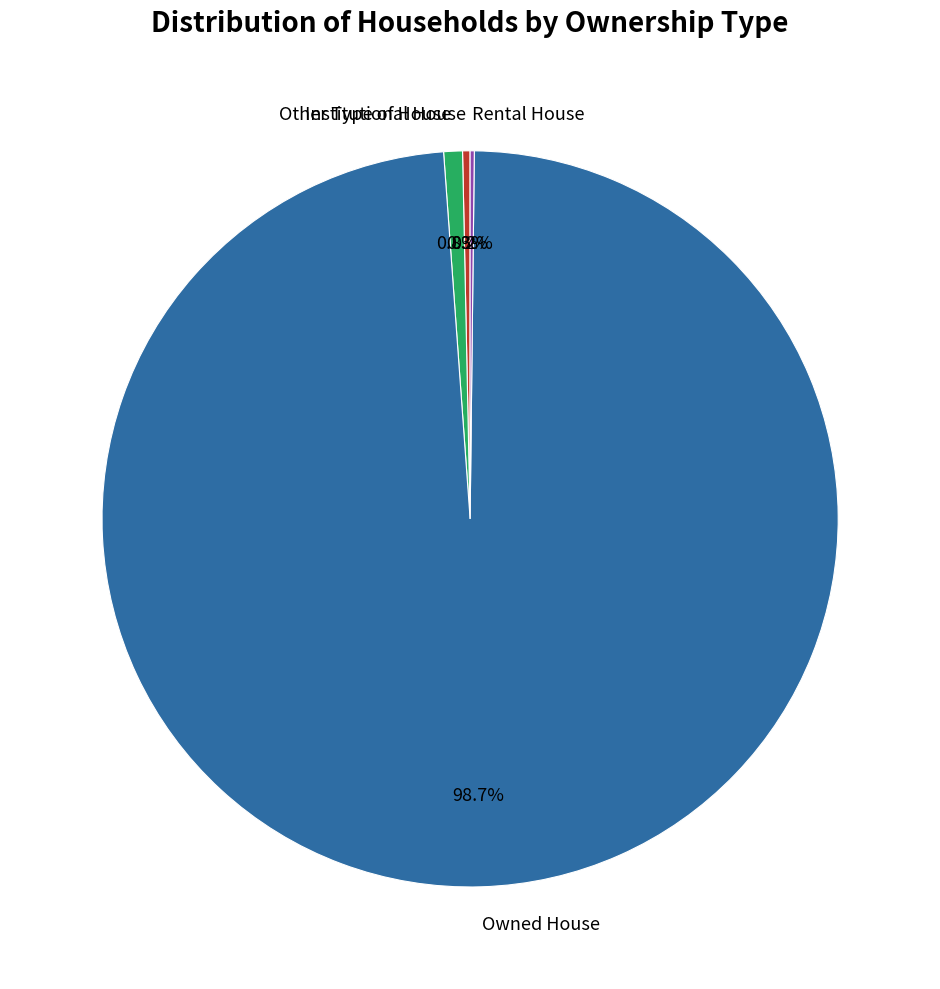

Is Owned House the majority of the pie?

Yes